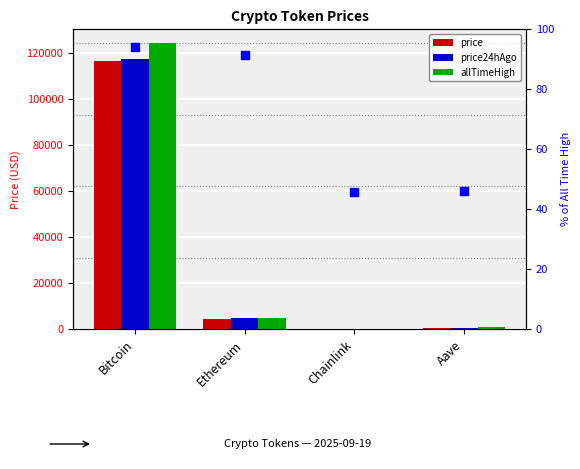

At how many categories does at least one series exceed 120758?

1